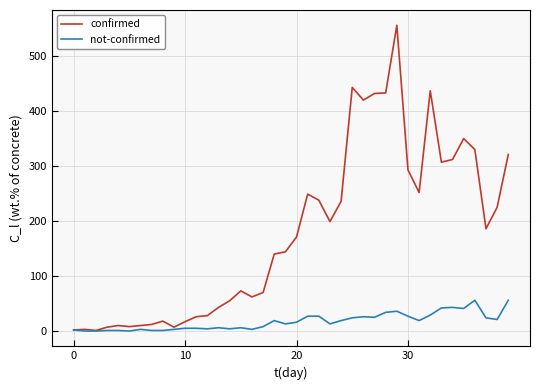

Which series has the largest range (max minus min)?

confirmed